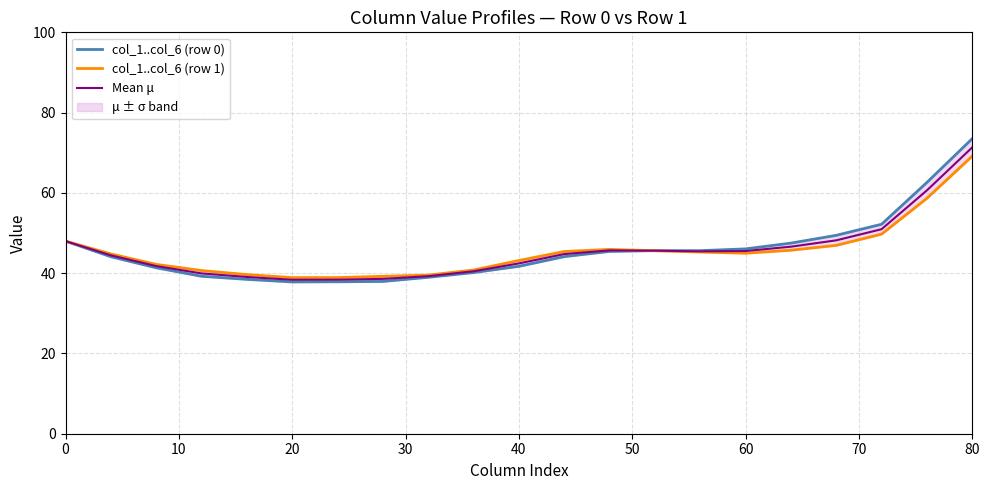

What is the highest value of the Mean μ series?

71.3